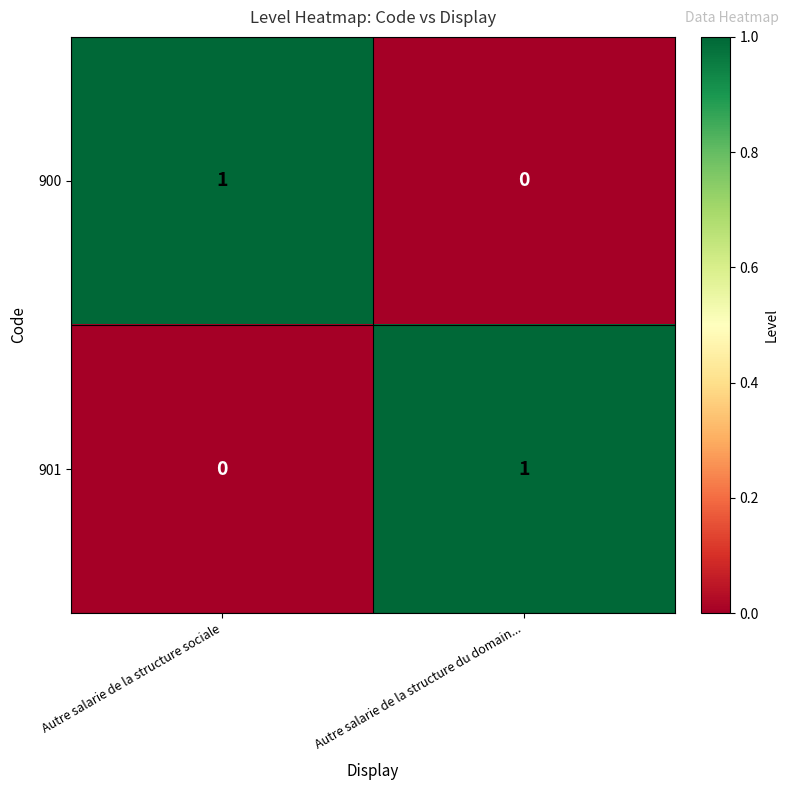

Which category has the lowest value in the 900 series?

Autre salarie de la structure du domain...